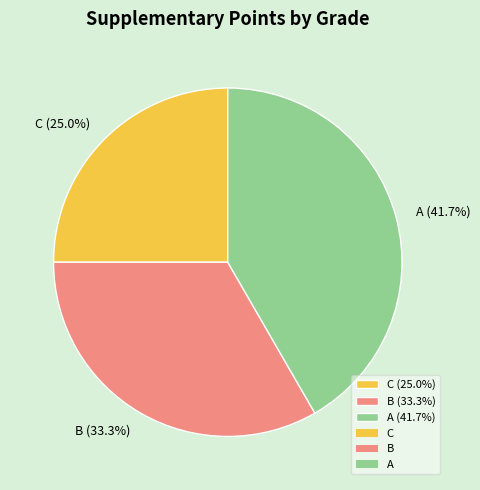

Is there a majority slice in this chart?

No